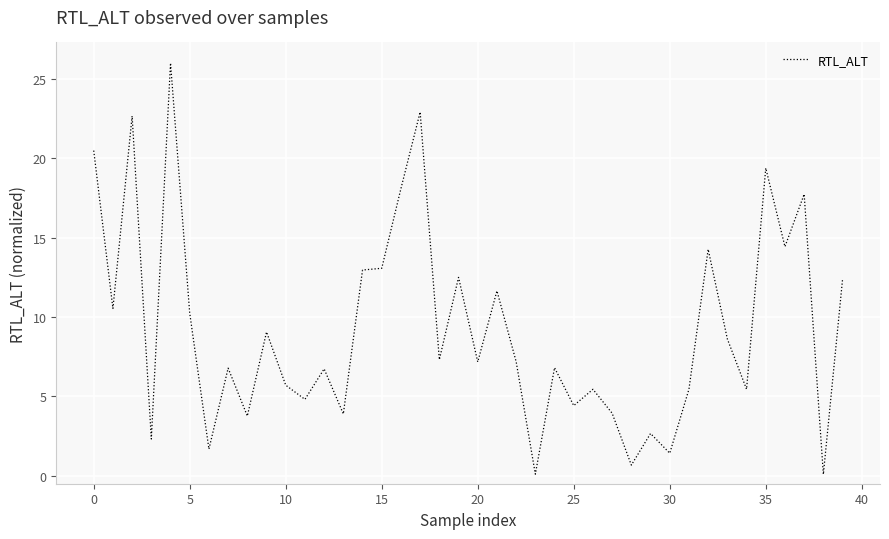

What is the maximum value shown in the chart?

26.0